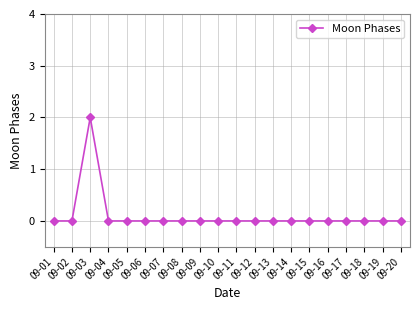

Reading left to right, list all the values displayed in this chart.

09-01=0	09-02=0	09-03=2	09-04=0	09-05=0	09-06=0	09-07=0	09-08=0	09-09=0	09-10=0	09-11=0	09-12=0	09-13=0	09-14=0	09-15=0	09-16=0	09-17=0	09-18=0	09-19=0	09-20=0